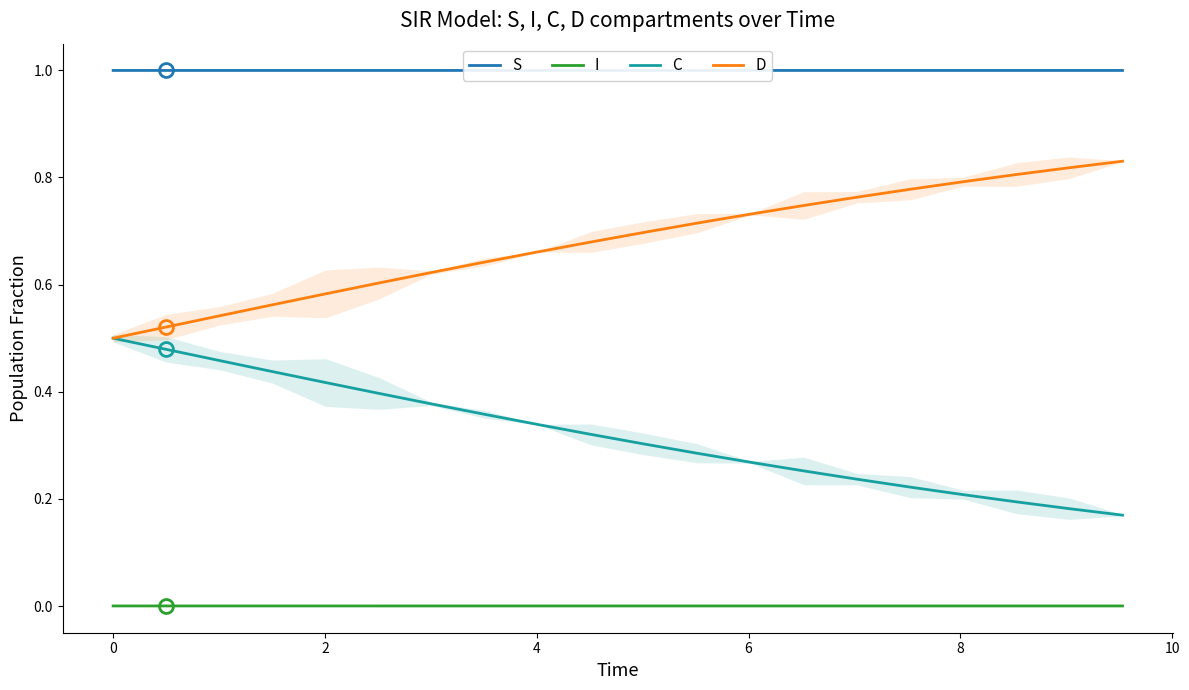

Which series has the widest spread of values?

D